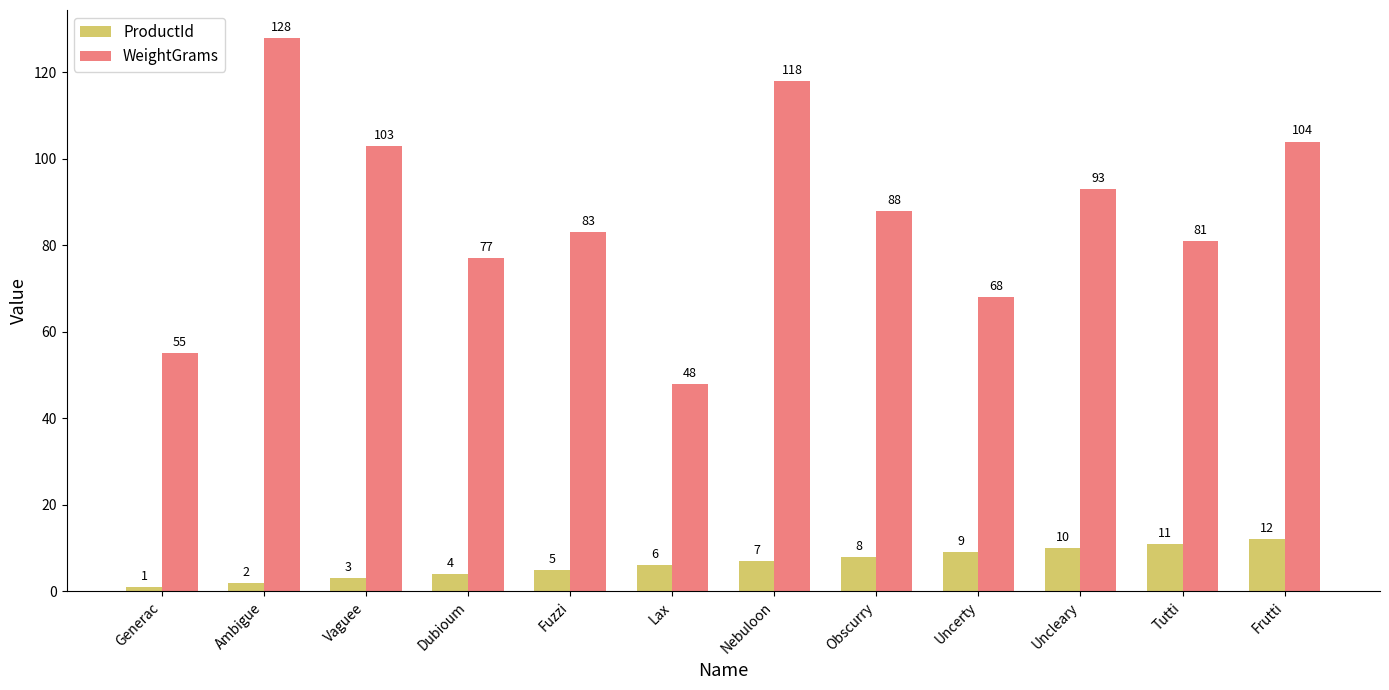

How many bars are there in each group?

2